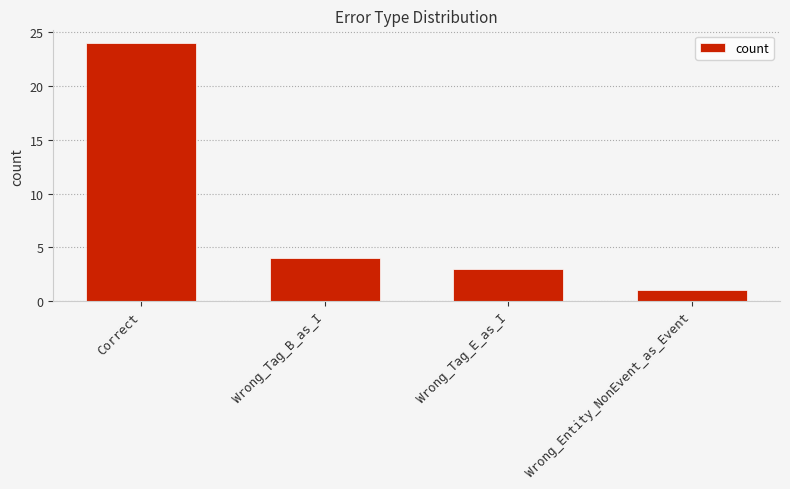

At which label is the value closest to 12?

Wrong_Tag_B_as_I